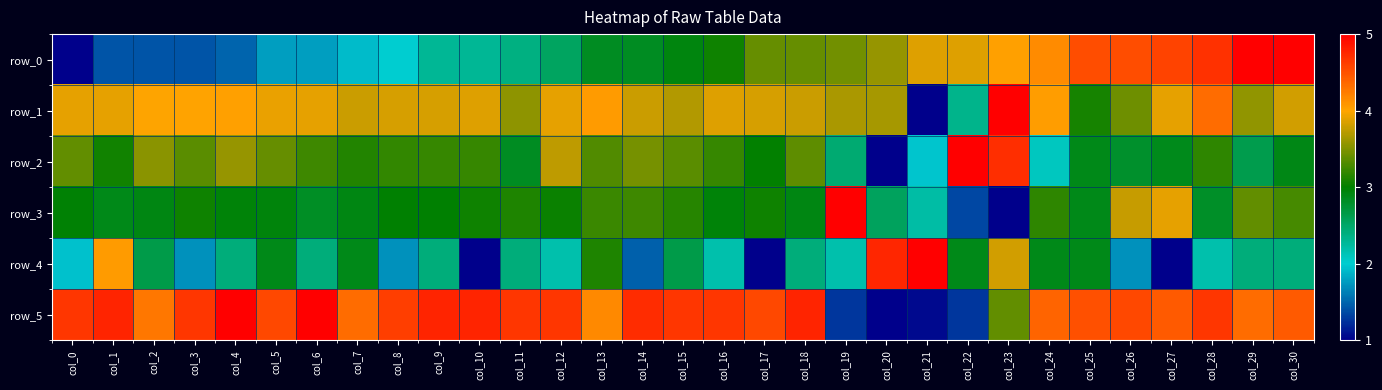

At which label does row_1 reach its minimum?

col_21